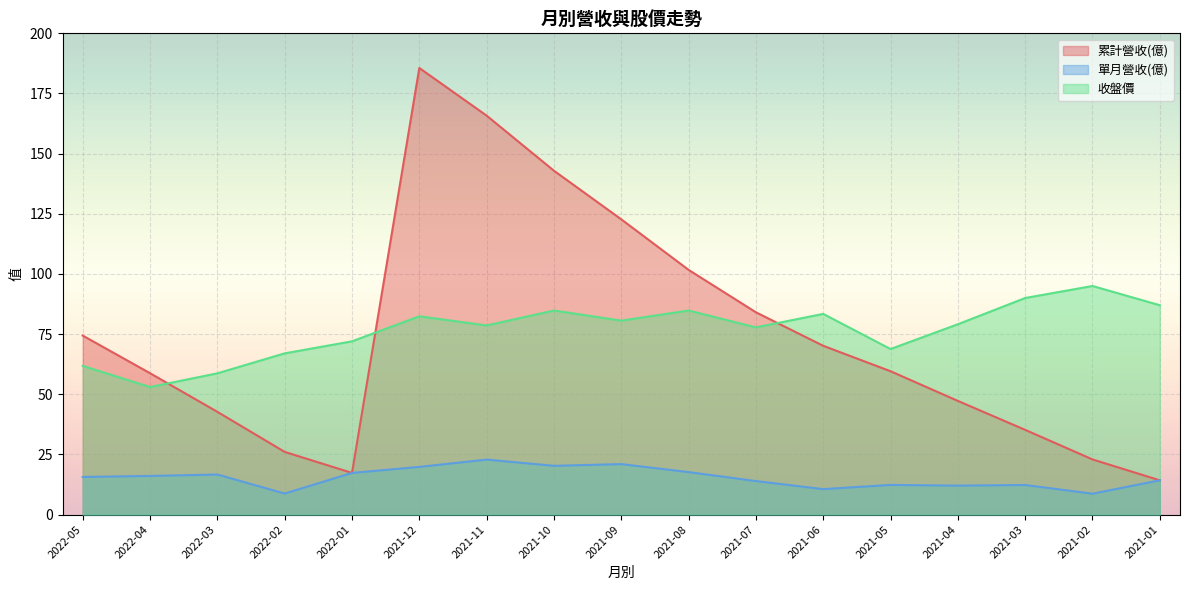

Rank the series at 2021-10 from lowest to highest value.

單月營收(億), 收盤價, 累計營收(億)